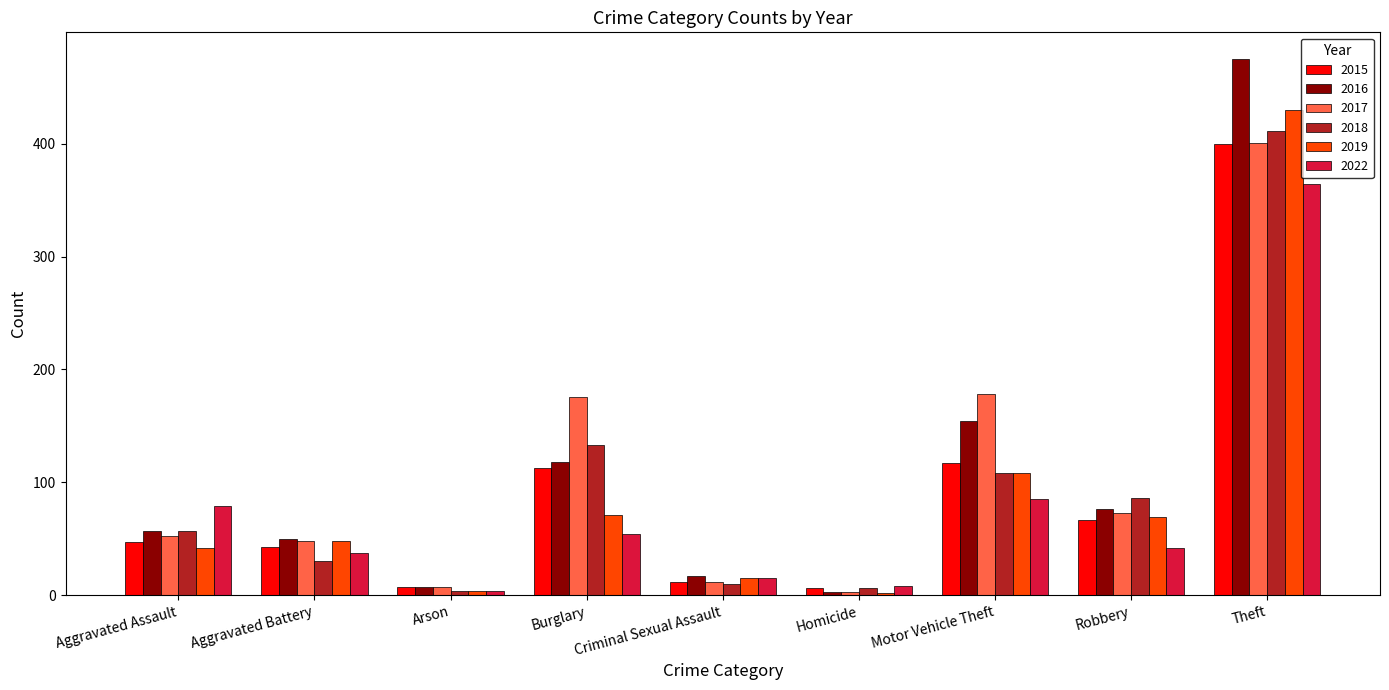

What is the value of the 2019 bar at the 6th from the left?

2